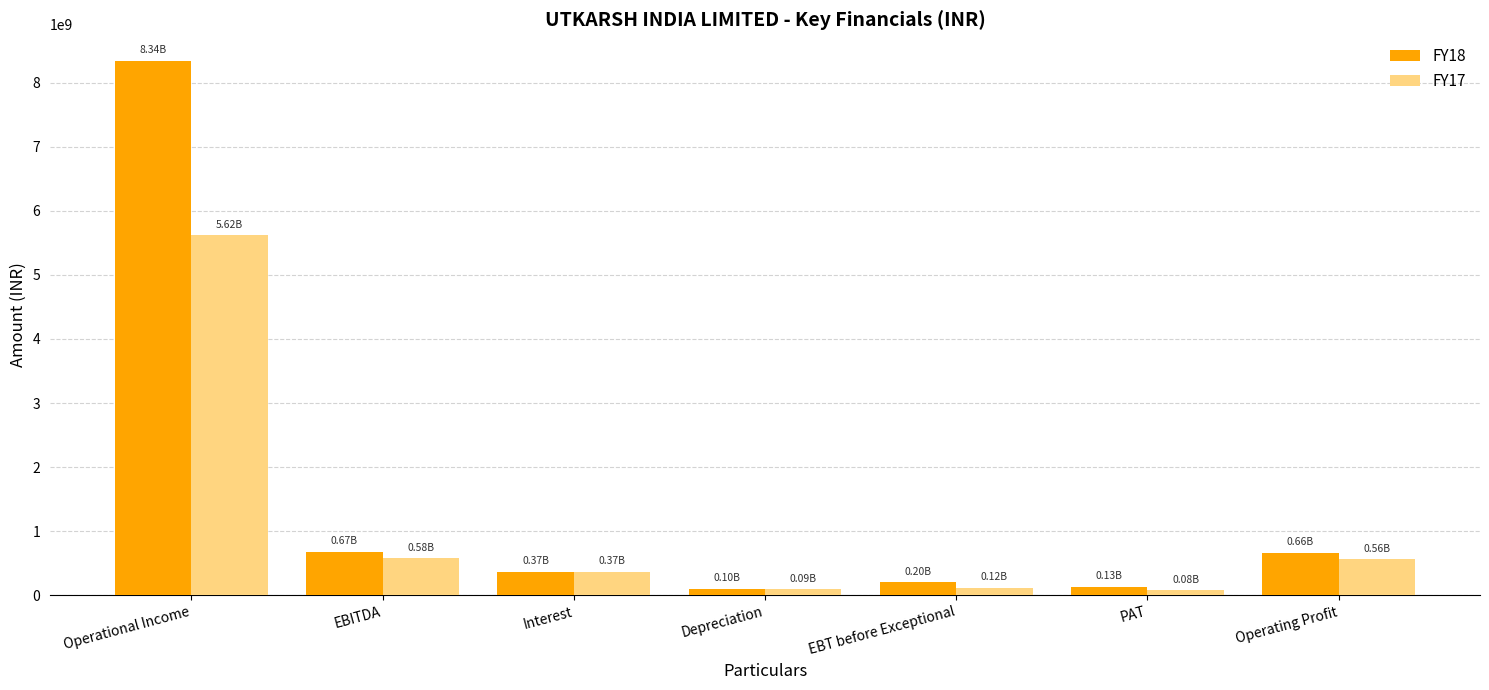

What is the total value across all series at Depreciation?

191881000